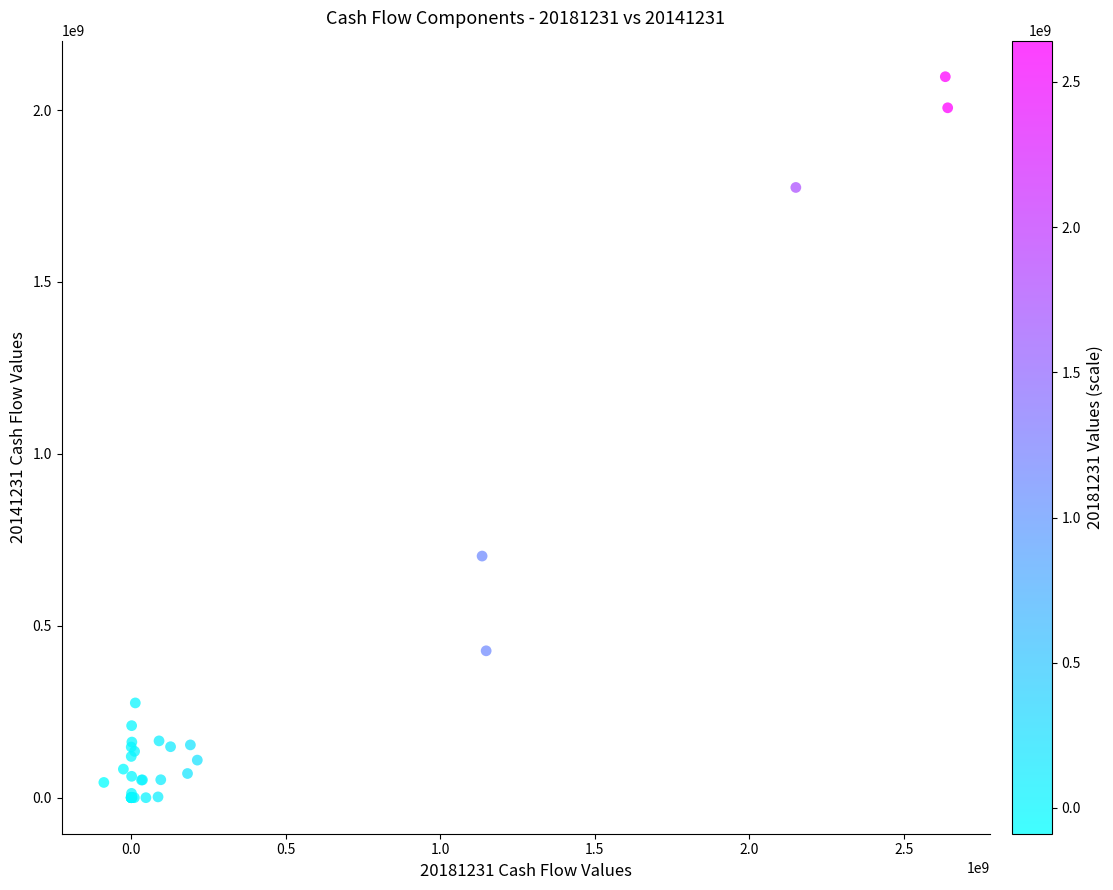

What Y value in the scatter plot is closest to 1048433809?

702719626.0